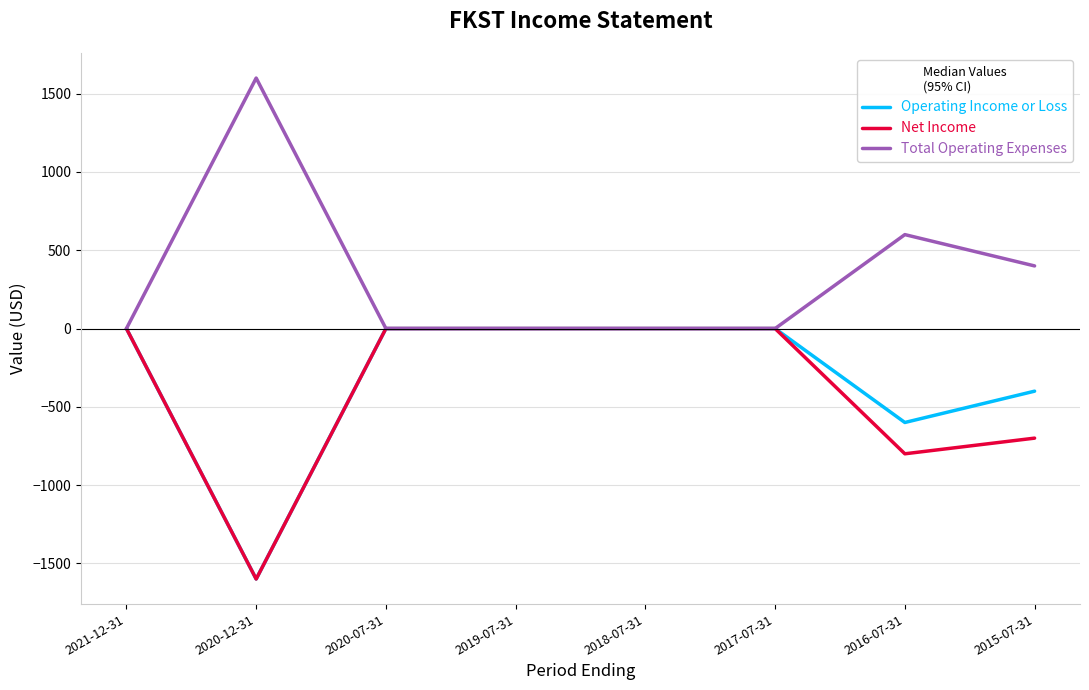

Which series has the largest total across all categories?

Total Operating Expenses